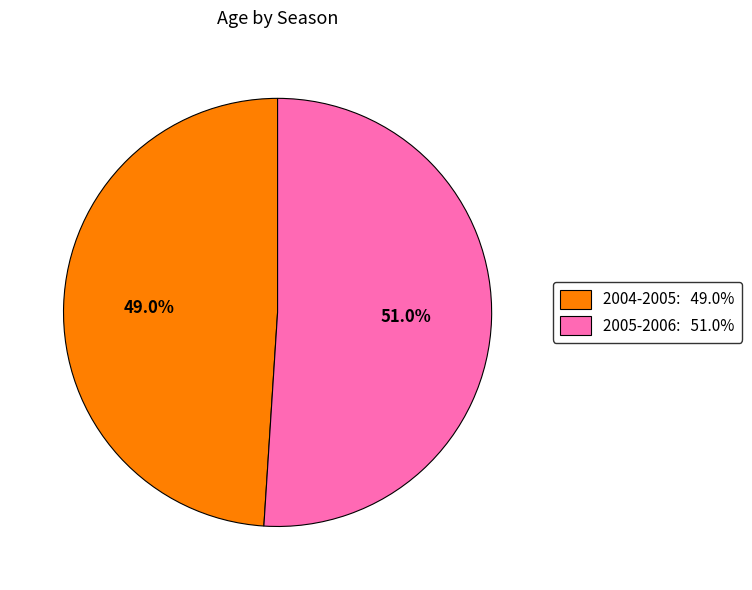

What is the smallest slice in the pie chart?

2004-2005